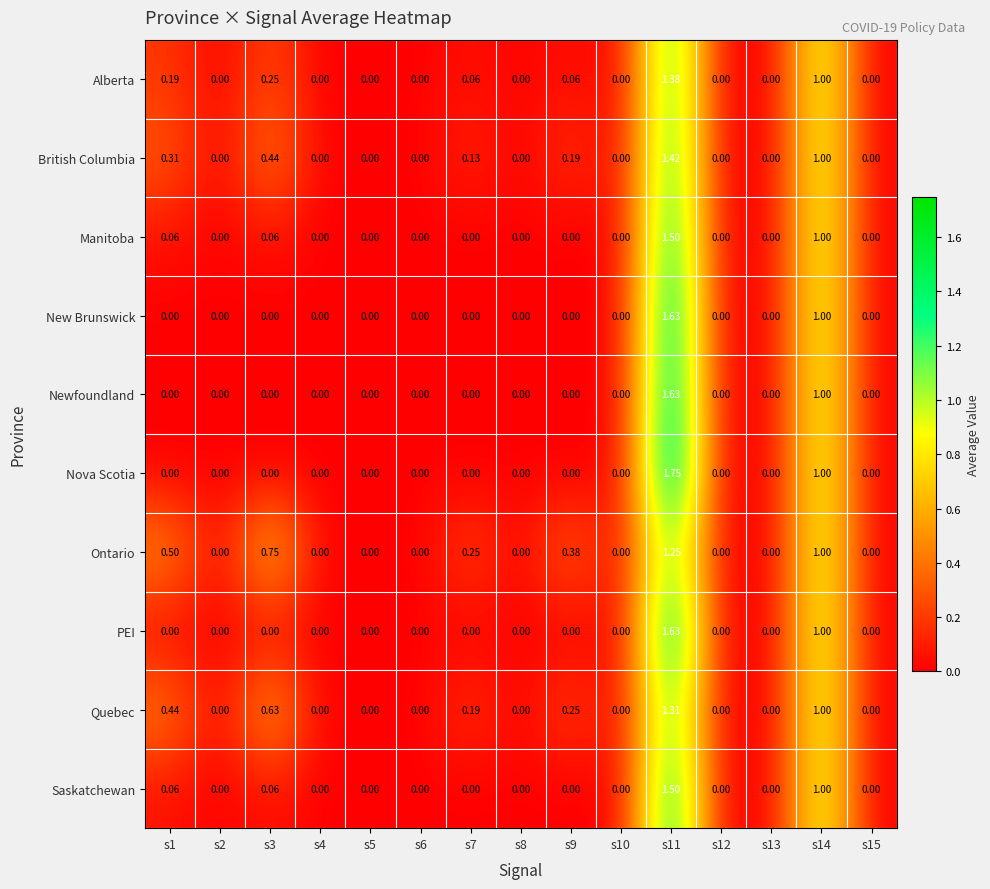

How many series are shown in this chart?

10